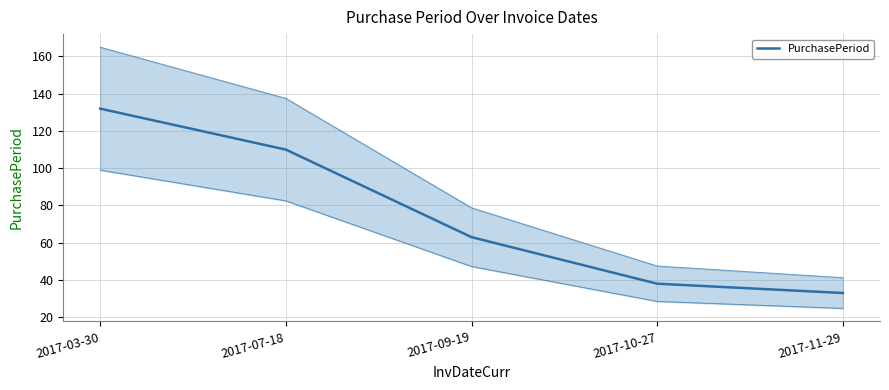

What is the difference between the maximum and second lowest values?

94